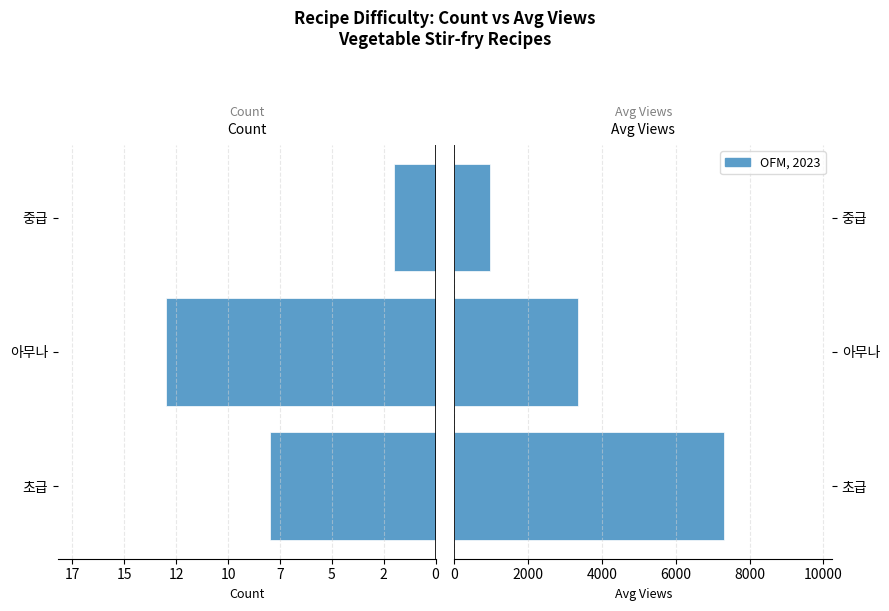

Is the value of Count at 20 greater than the value of Avg Views at 17?

No